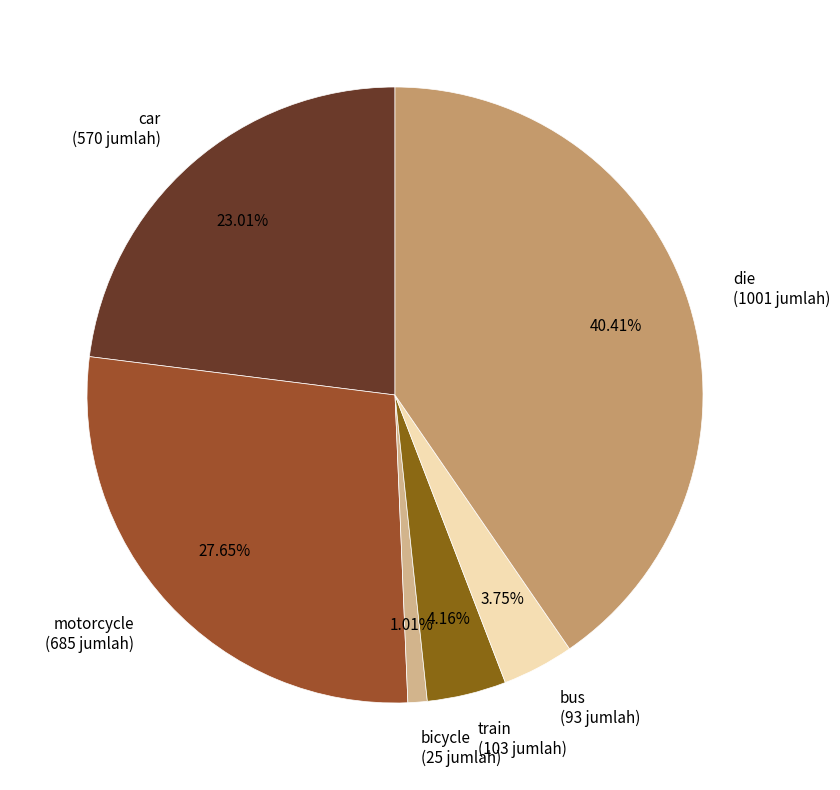

To the nearest percent, what portion does motorcycle represent?

28%